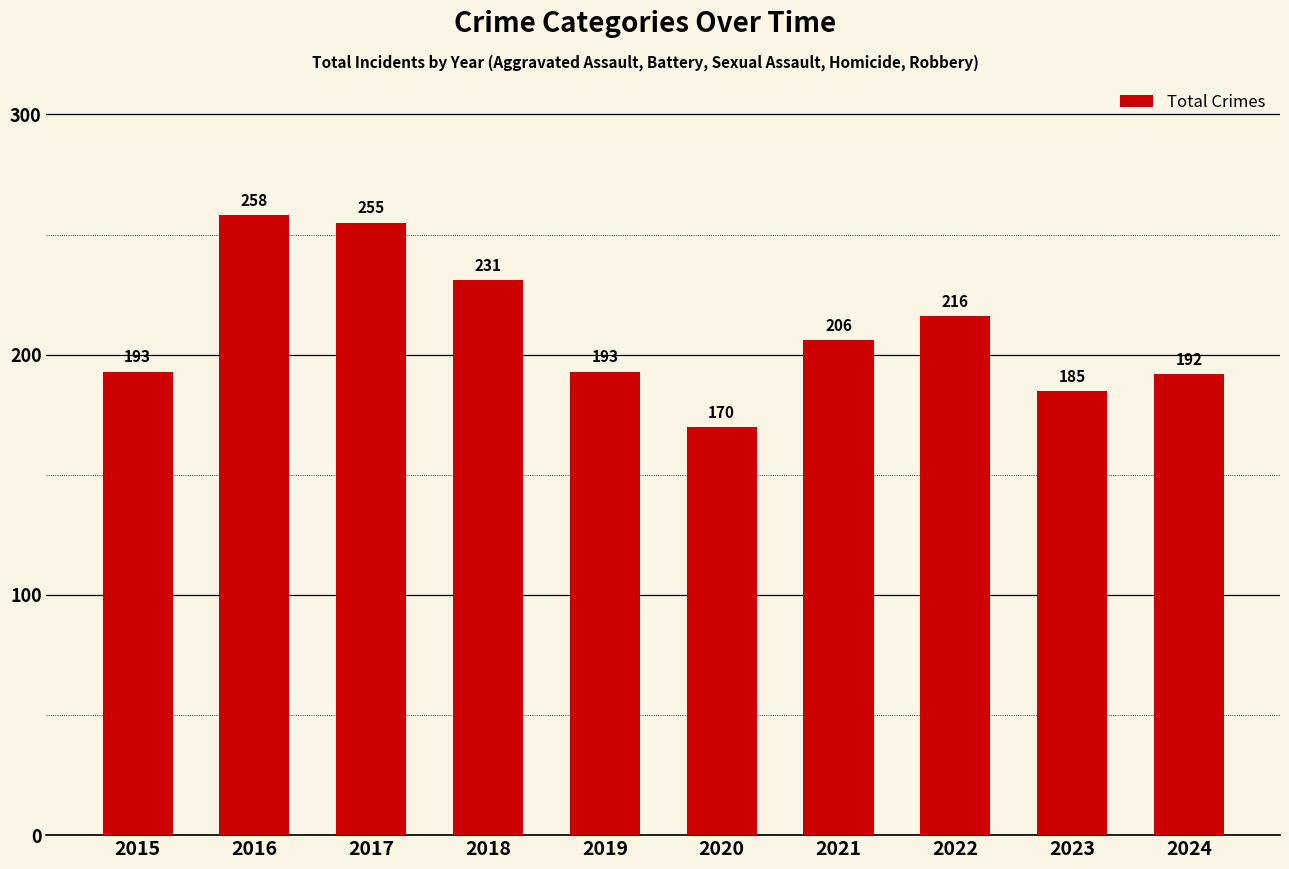

Where is the data nearest to the value 214?

2022